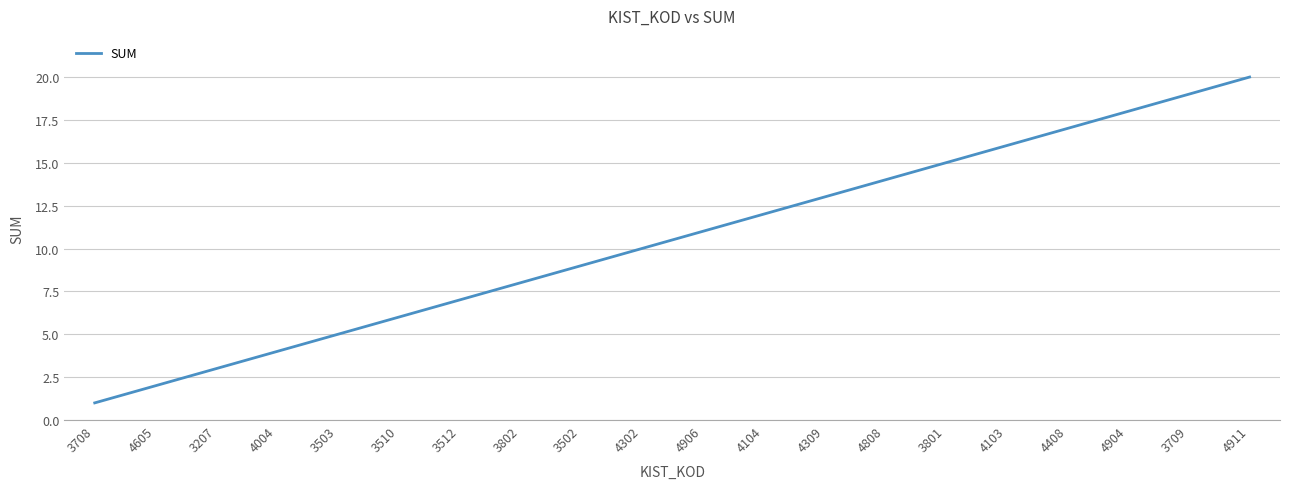

Which category has the highest value across all series?

4911